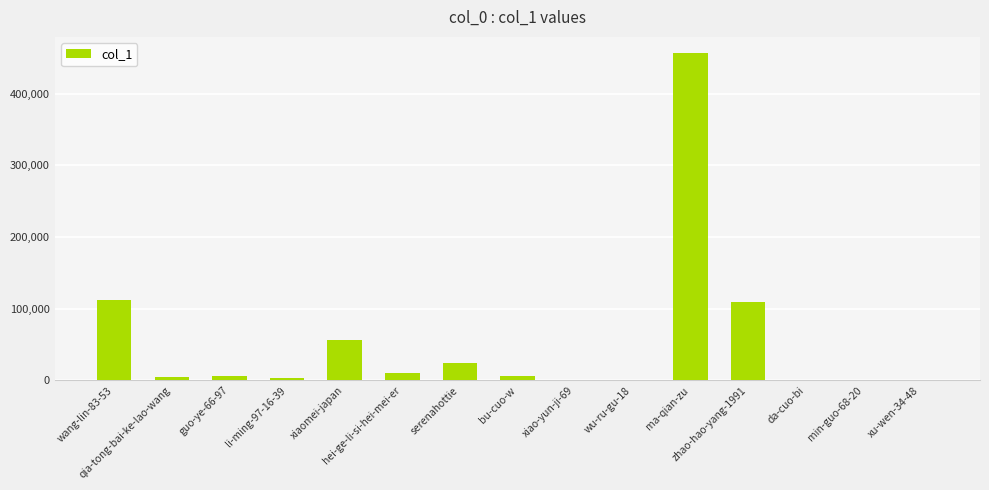

Are the bars grouped side by side (vs. stacked)?

No